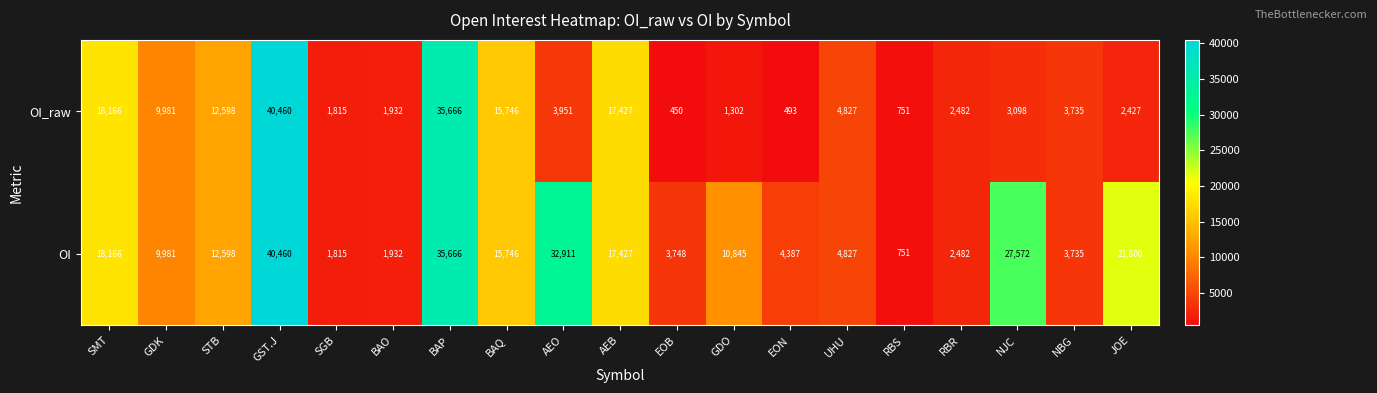

Where does the OI series first go above 10845?

SMT